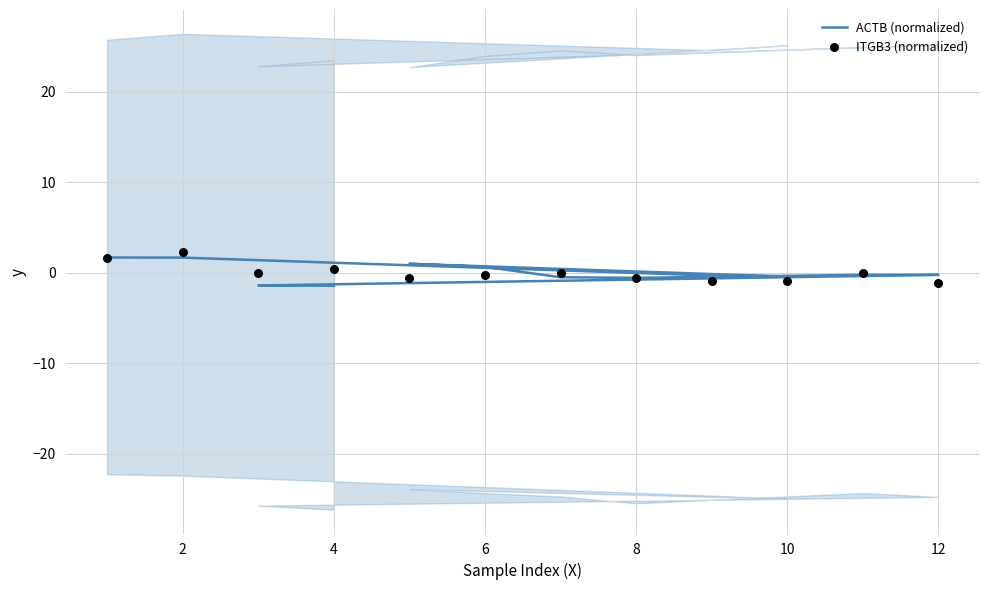

What are all the series names shown in the legend?

ACTB (normalized), ITGB3 (normalized)